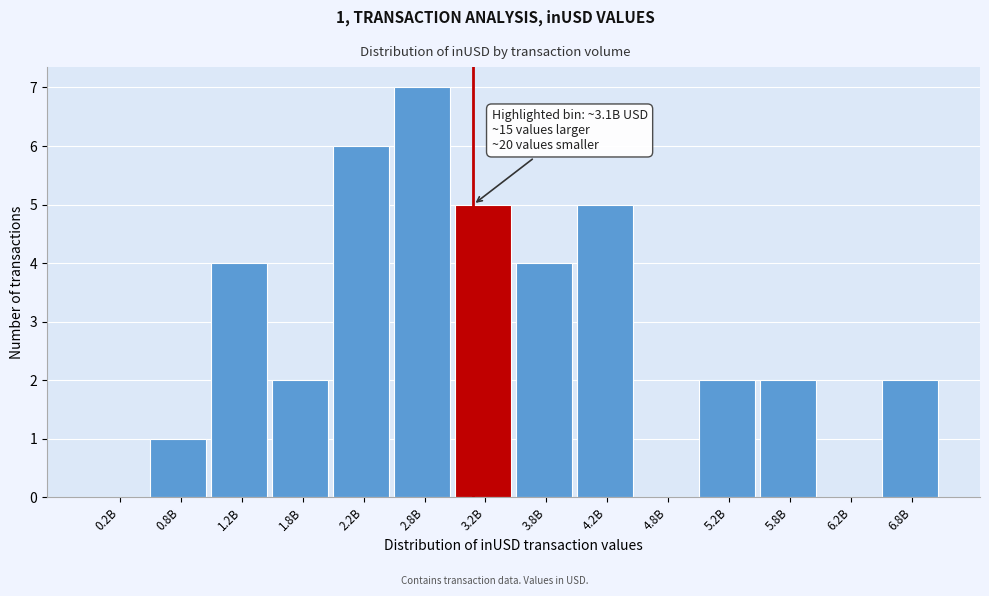

Reading left to right, list all the values displayed in this chart.

0.2B=0	0.8B=1	1.2B=4	1.8B=2	2.2B=6	2.8B=7	3.2B=5	3.8B=4	4.2B=5	4.8B=0	5.2B=2	5.8B=2	6.2B=0	6.8B=2